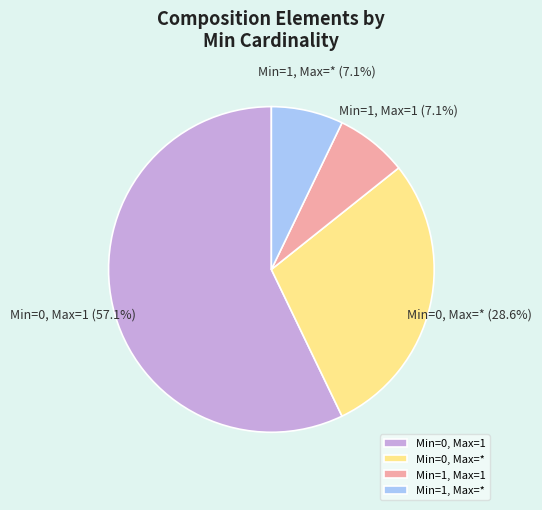

What is the largest slice in the pie chart?

Min=0, Max=1